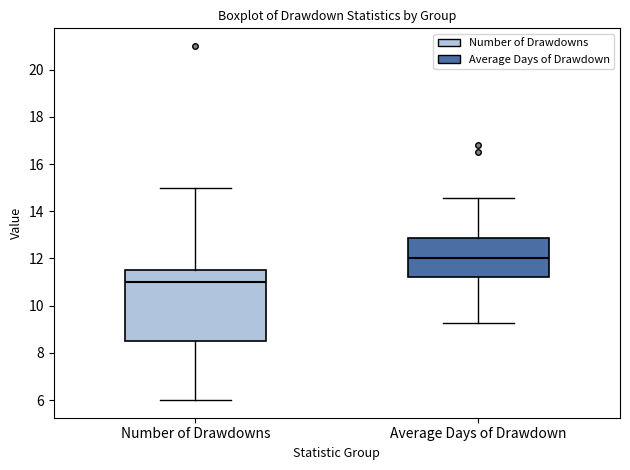

Reading left to right, transcribe this box plot: for each box, give where its median line is, the range the box spans, and where its two whiskers end, as read against the y-axis. The values are not printed on the chart, so give them approximately, as read against the axis.

Number of Drawdowns: median 11.0, box 8.6 to 11.6, whiskers 6.0 to 15.0
Average Days of Drawdown: median 12.0, box 11.2 to 12.8, whiskers 9.2 to 14.6